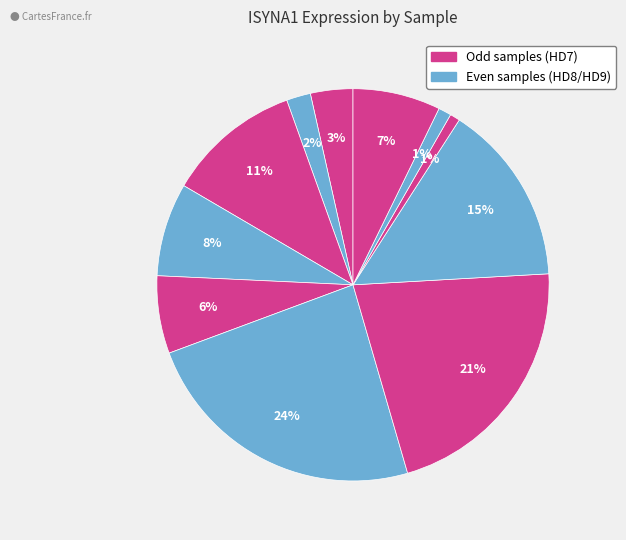

Count the number of slices in the pie.

11